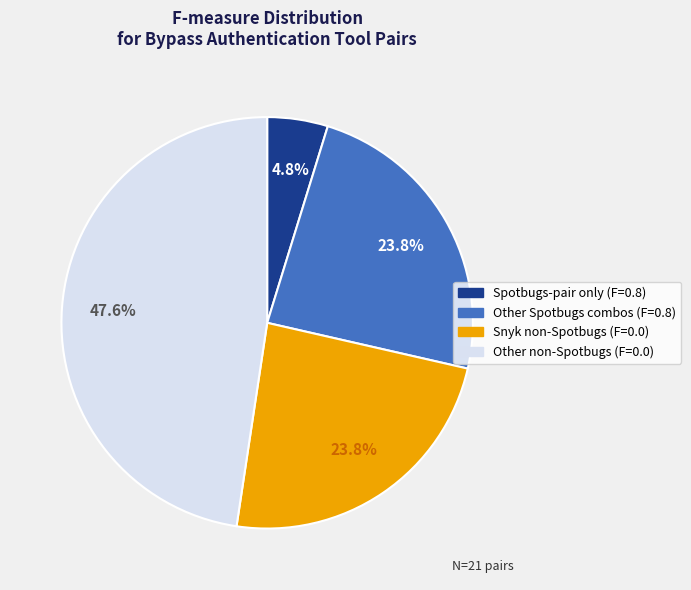

Is there a majority slice in this chart?

No